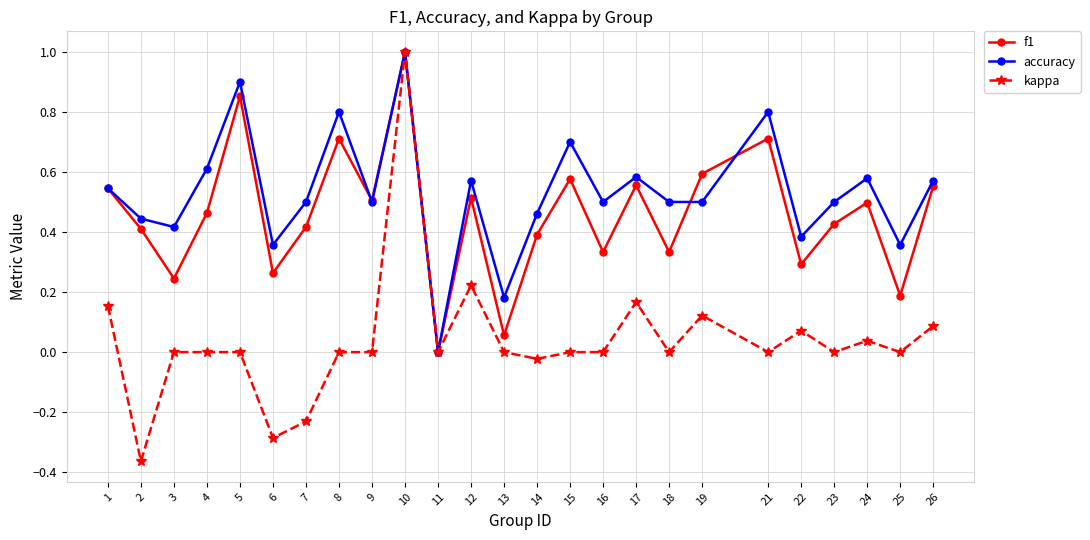

What is the maximum value shown in the chart?

1.0